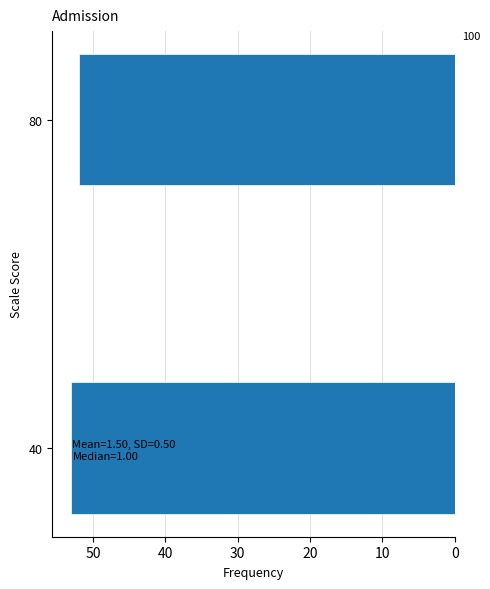

Reading top to bottom, extract all data points from this chart.

52	53